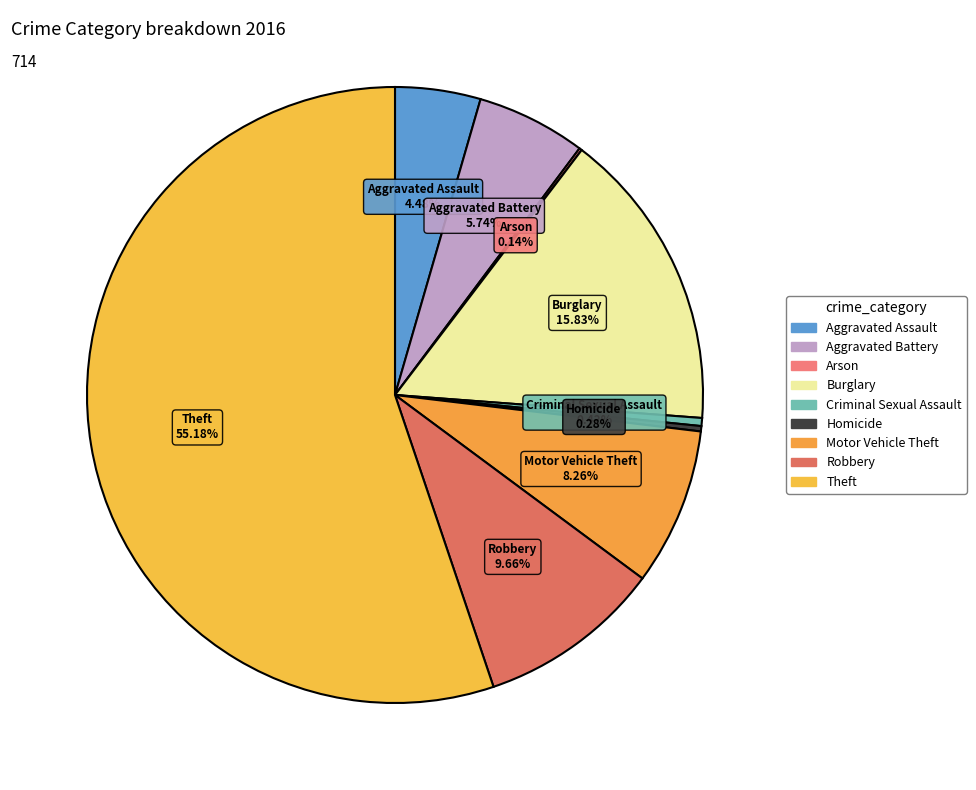

Rank the categories by value from highest to lowest.

Theft, Burglary, Robbery, Motor Vehicle Theft, Aggravated Battery, Aggravated Assault, Criminal Sexual Assault, Homicide, Arson